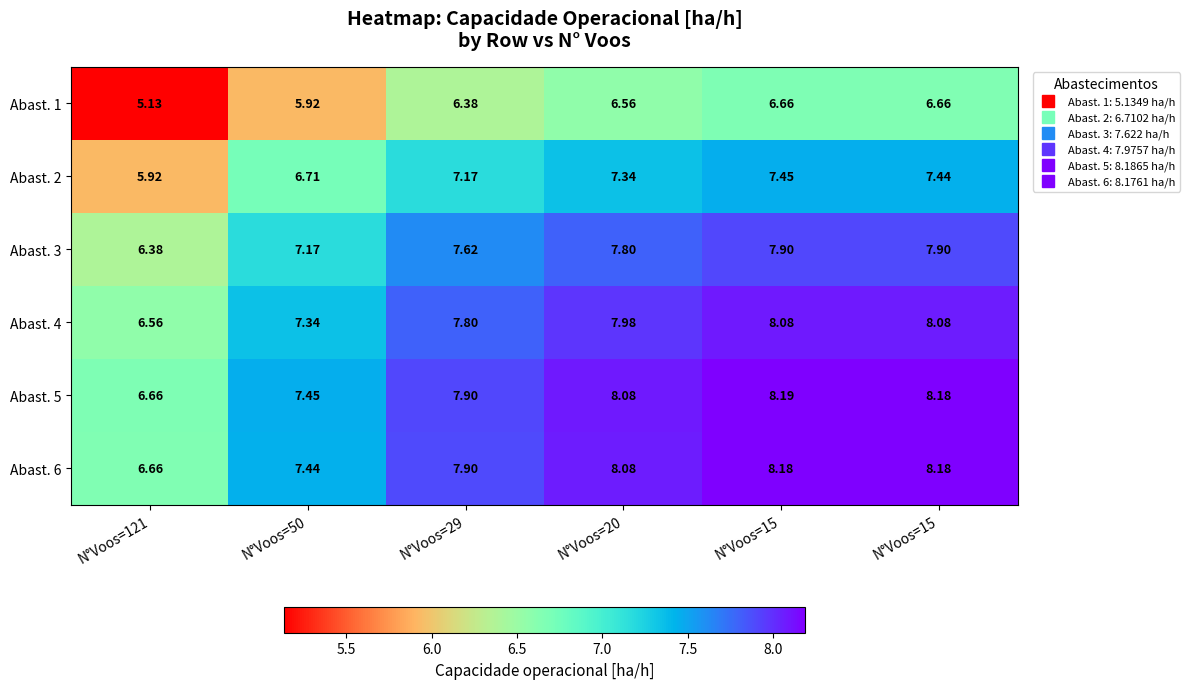

Rank the series by their maximum value, from highest to lowest.

Abast. 5, Abast. 6, Abast. 4, Abast. 3, Abast. 2, Abast. 1